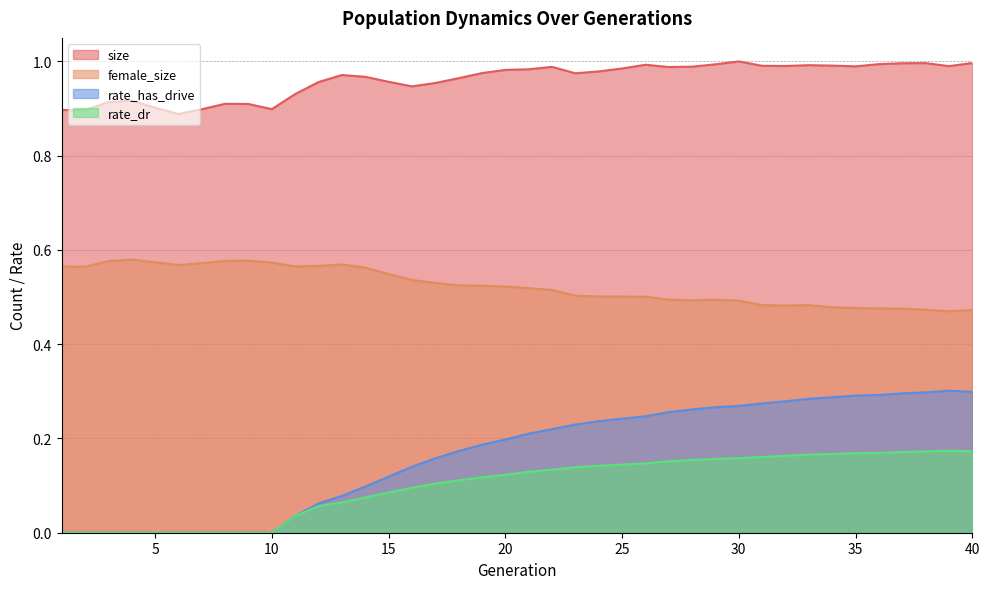

Does the chart have visible grid lines?

Yes